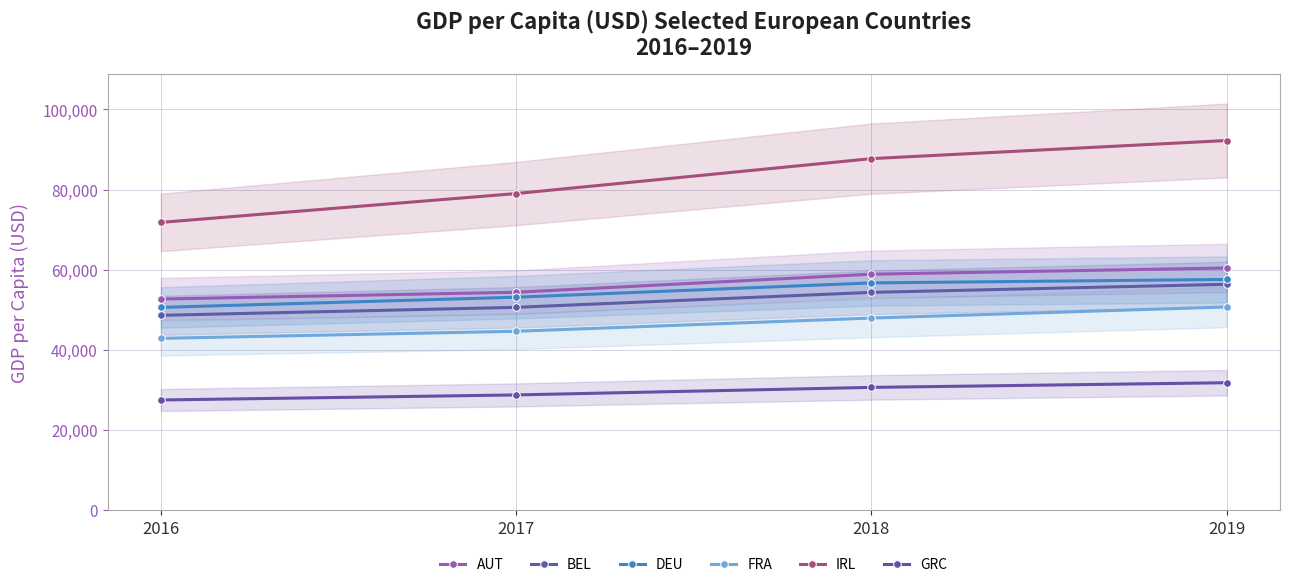

The value of FRA at 2016 is 42855.9. True or false?

True